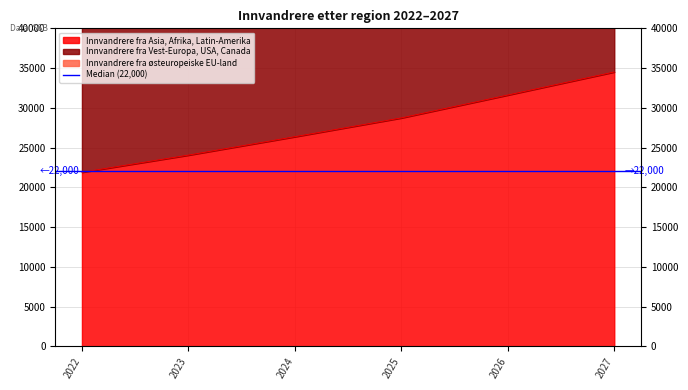

The Innvandrere fra Asia, Afrika, Latin-Amerika series shows 24062 at 2023. True or false?

True